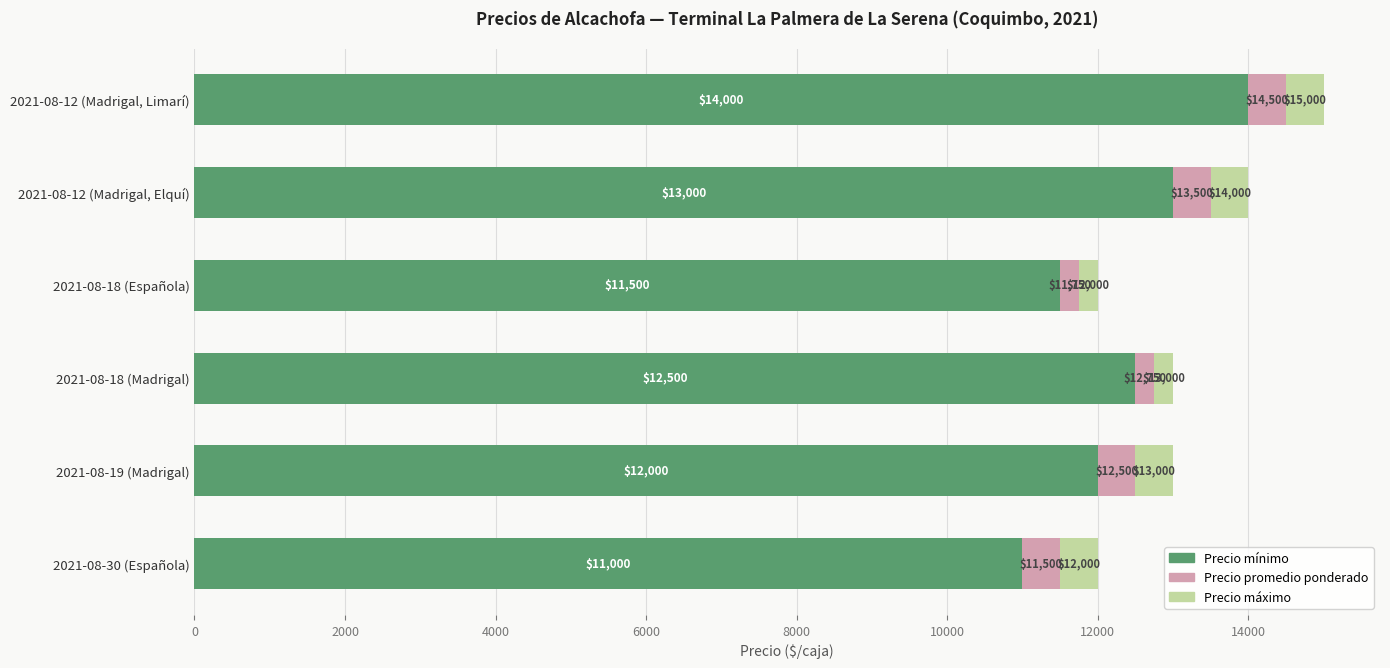

Count the Precio mínimo values in the range 11500 to 13000.

4